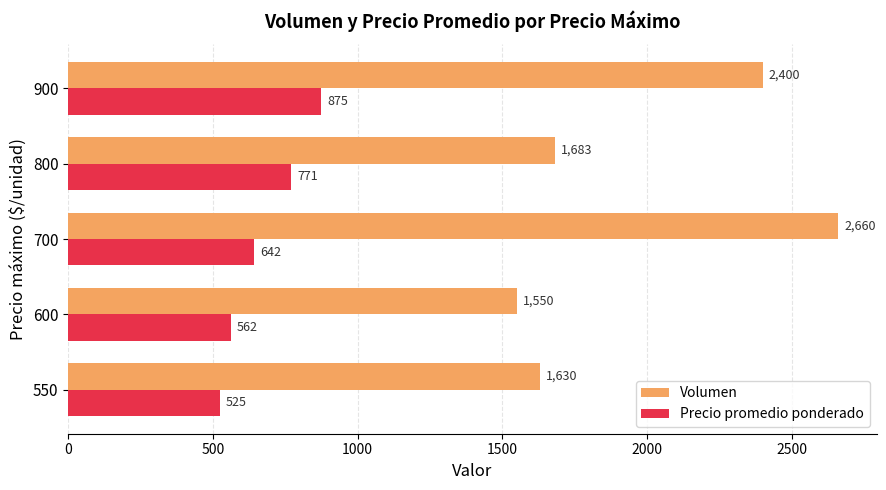

What is the sum of all Precio promedio ponderado values?

3375